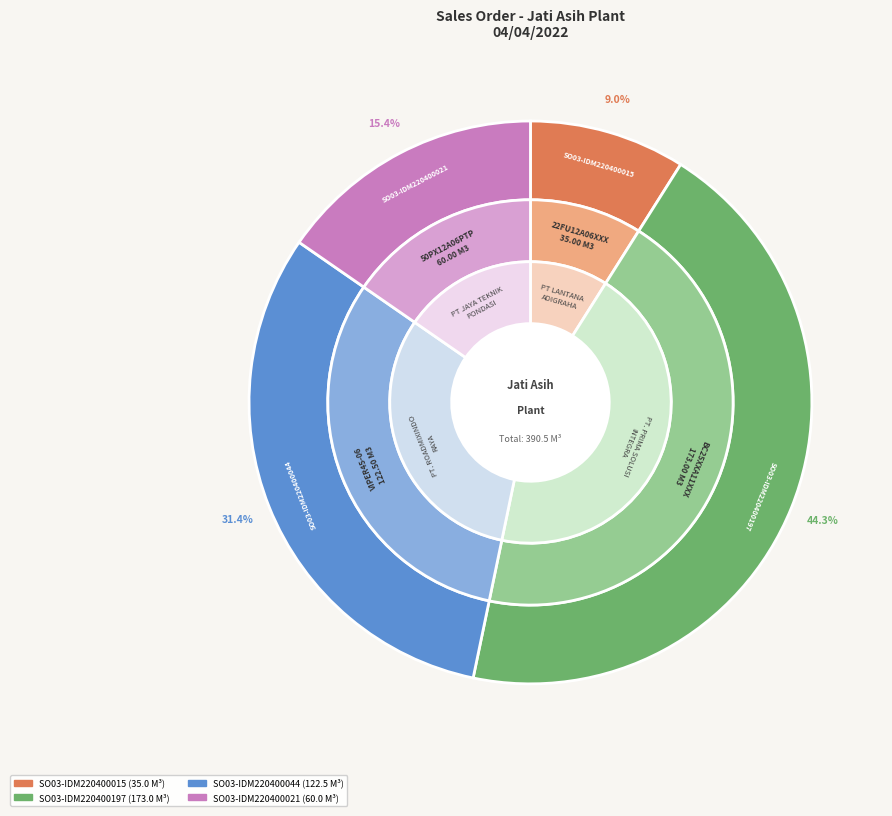

How many slices are in this pie chart?

4